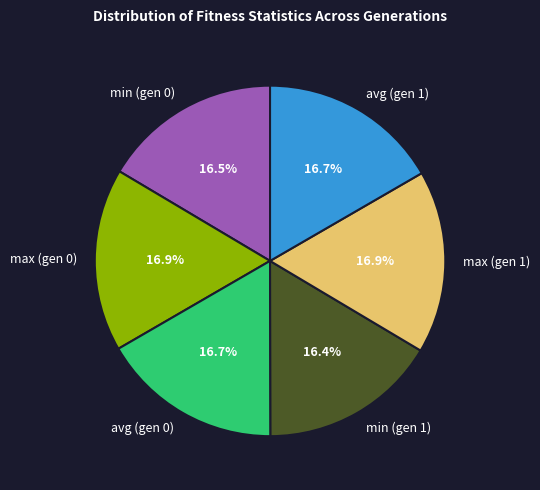

Approximately how many times larger is the value at max (gen 0) compared to avg (gen 0)?

1.0